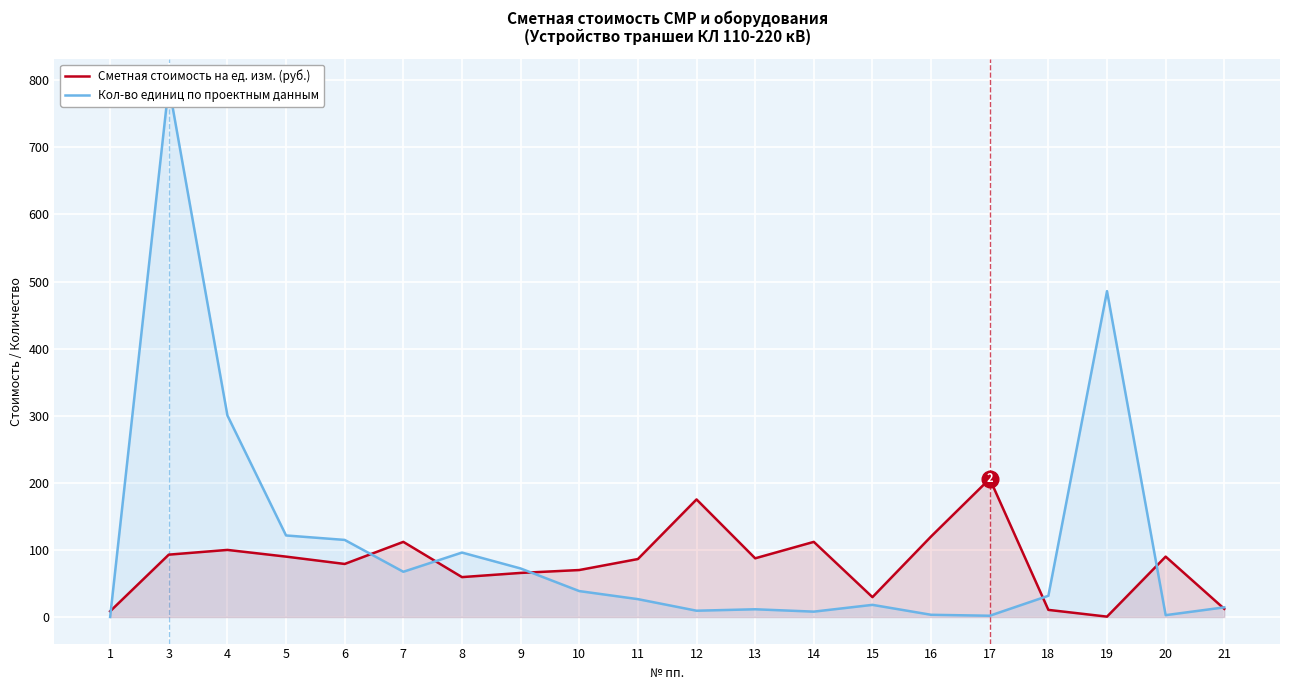

What is the value of the Сметная стоимость на ед. изм. (руб.) point at the 18th from the left?

0.6